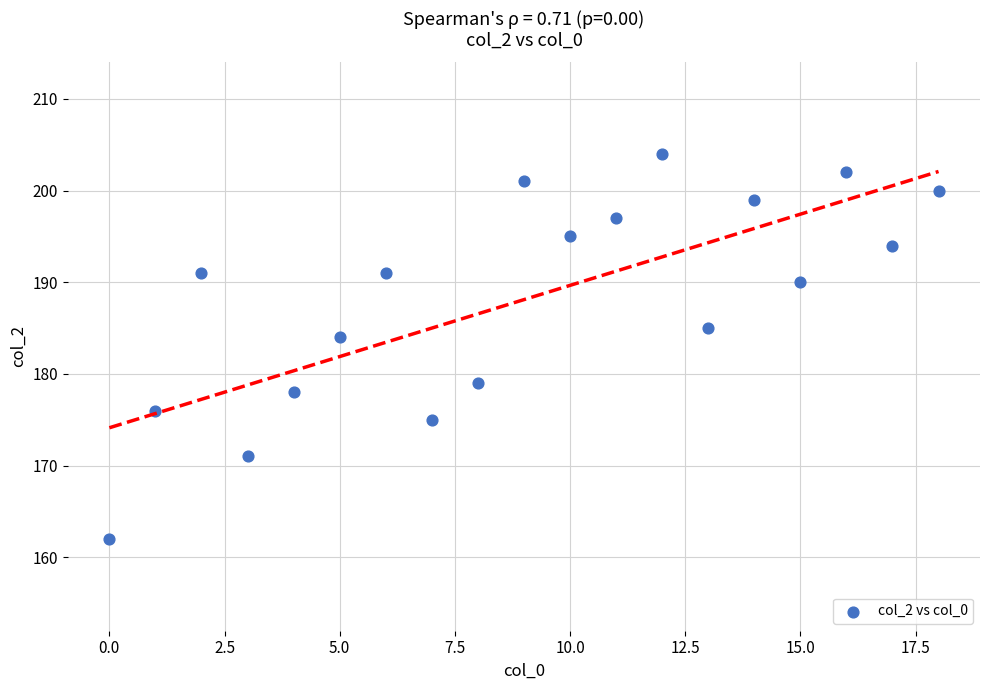

What Y value in the scatter plot is closest to 183?

184